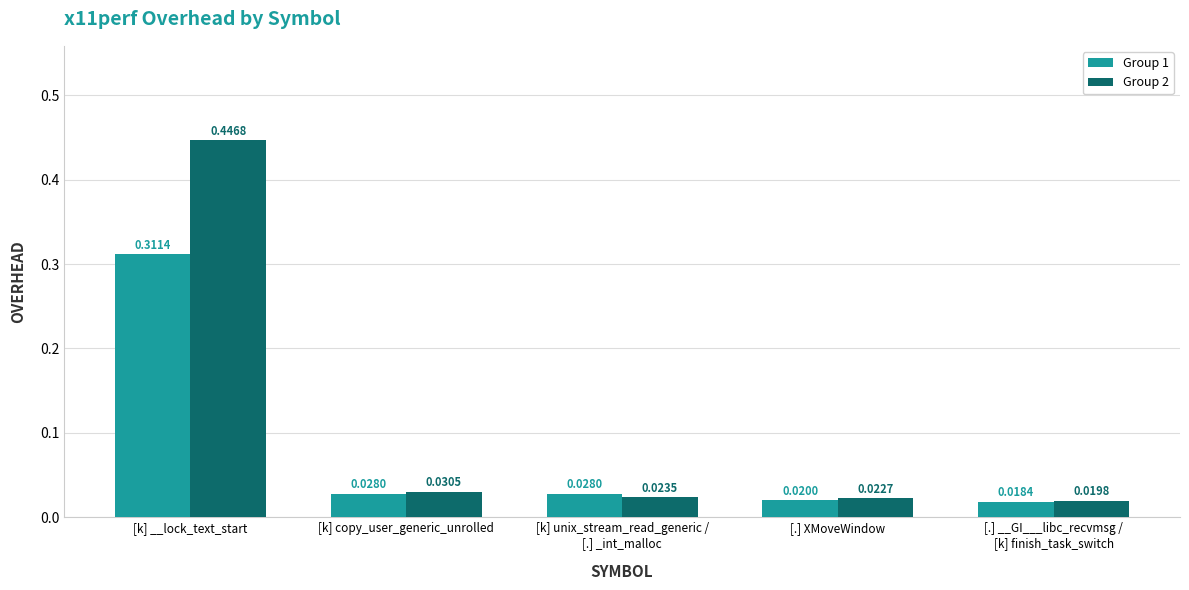

What is the label of the 1st bar from the left?

[k] __lock_text_start